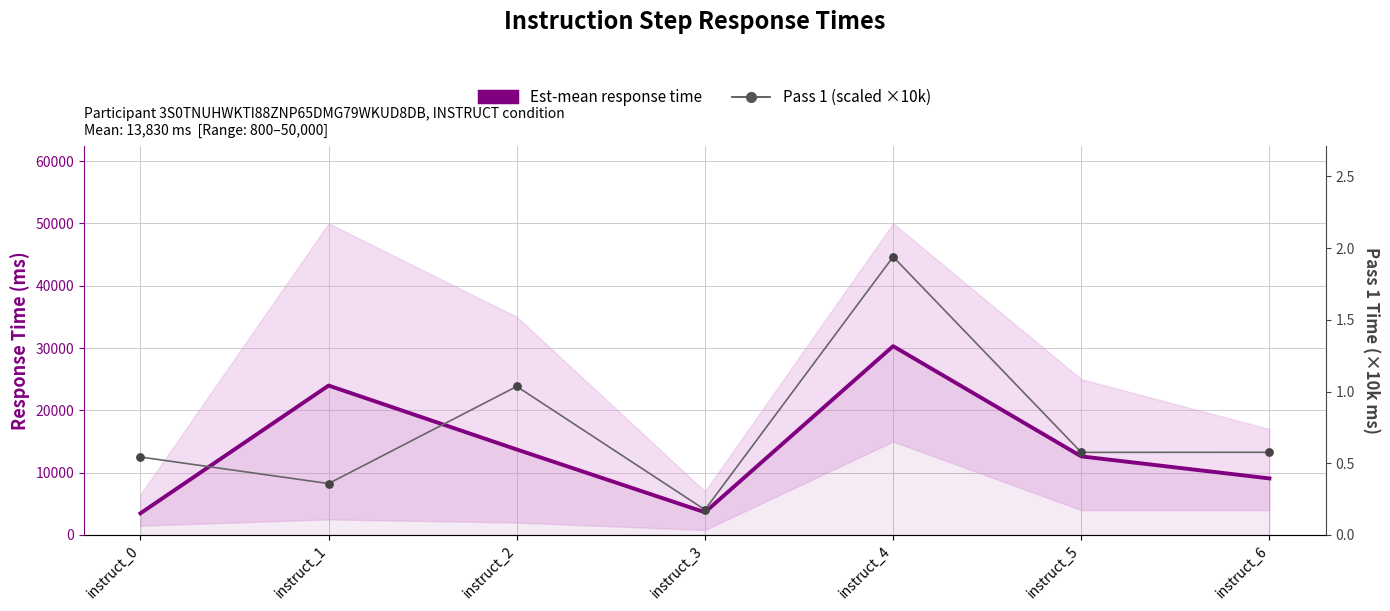

What are all the series names shown in the legend?

Est-mean response time, Pass 1 (scaled)